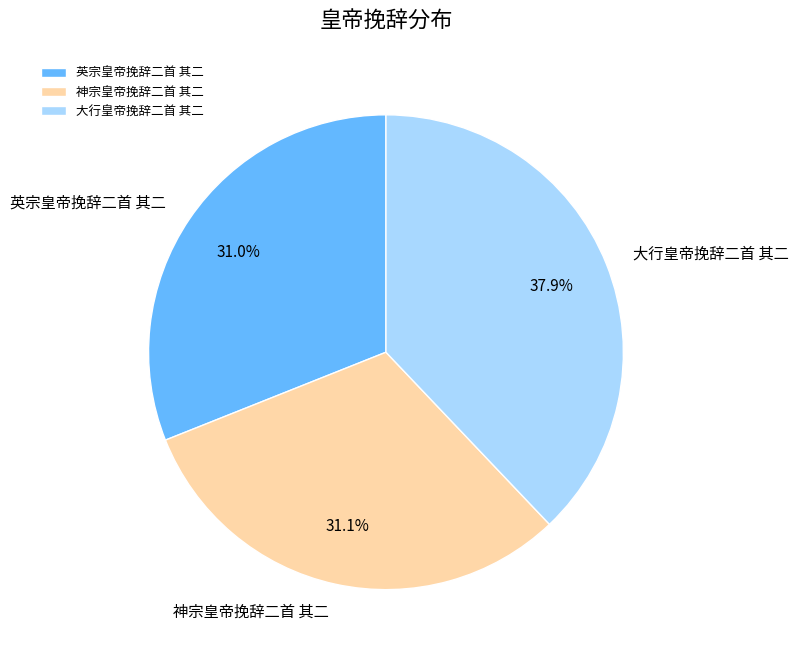

How many slices are in this pie chart?

3